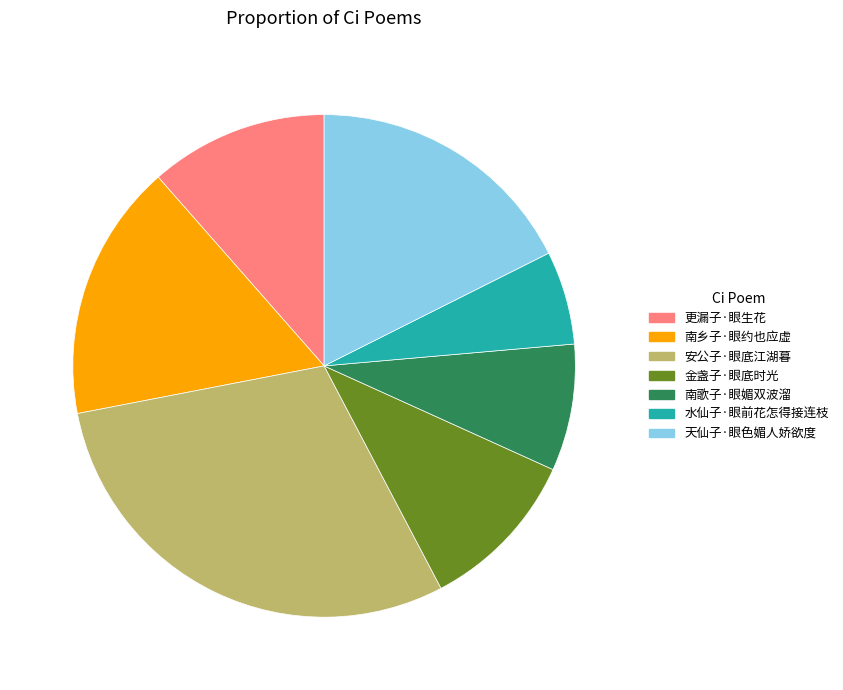

Does 天仙子·眼色媚人娇欲度 account for over 50% of the chart?

No